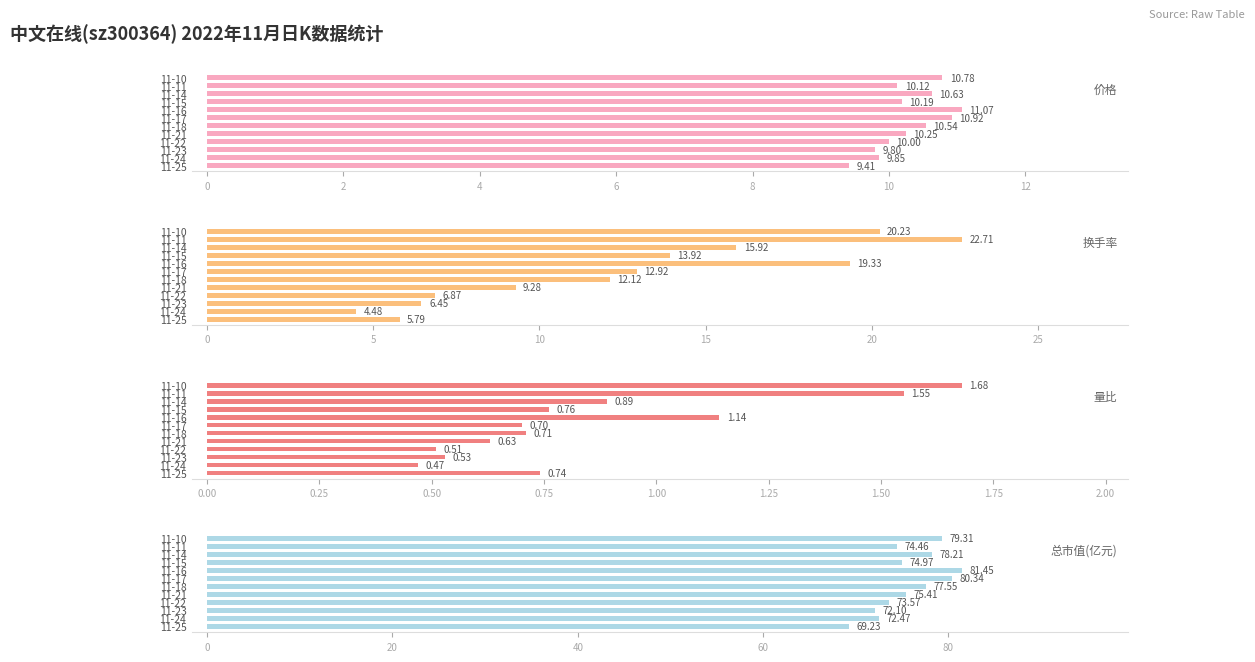

What is the average value of the 价格 series?

10.3